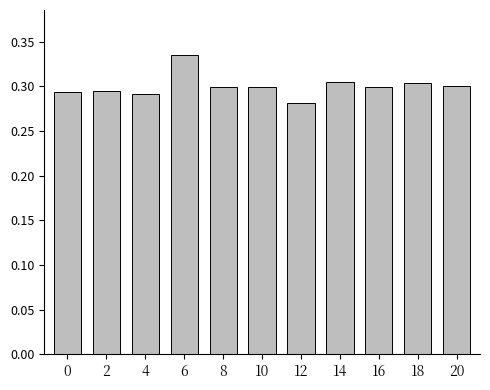

At which category does the chart reach its peak across all series?

6